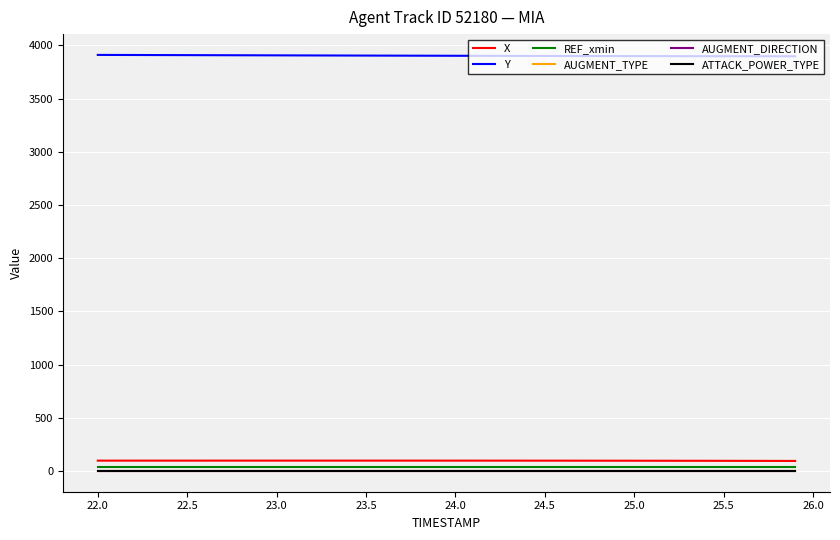

What is the average value of the Y series?

3902.6